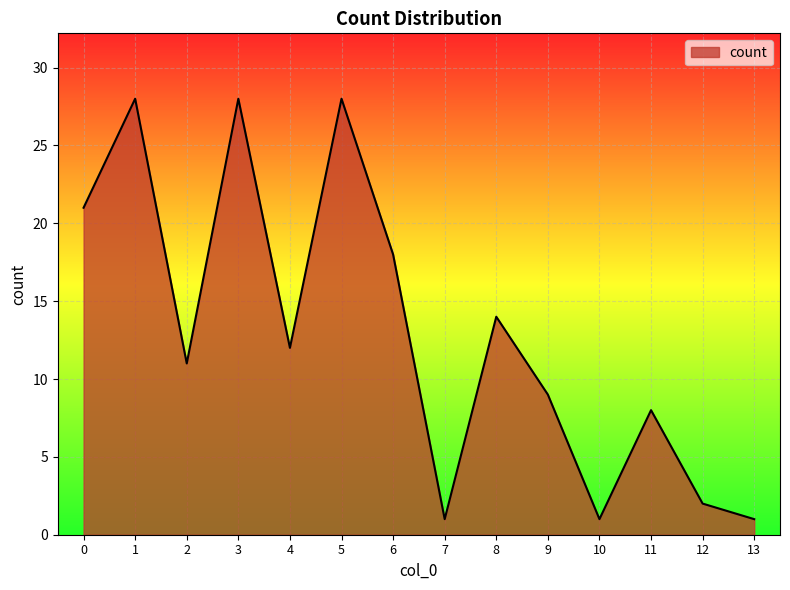

What is the ratio of the value at 12 to the value at 13?

2.0